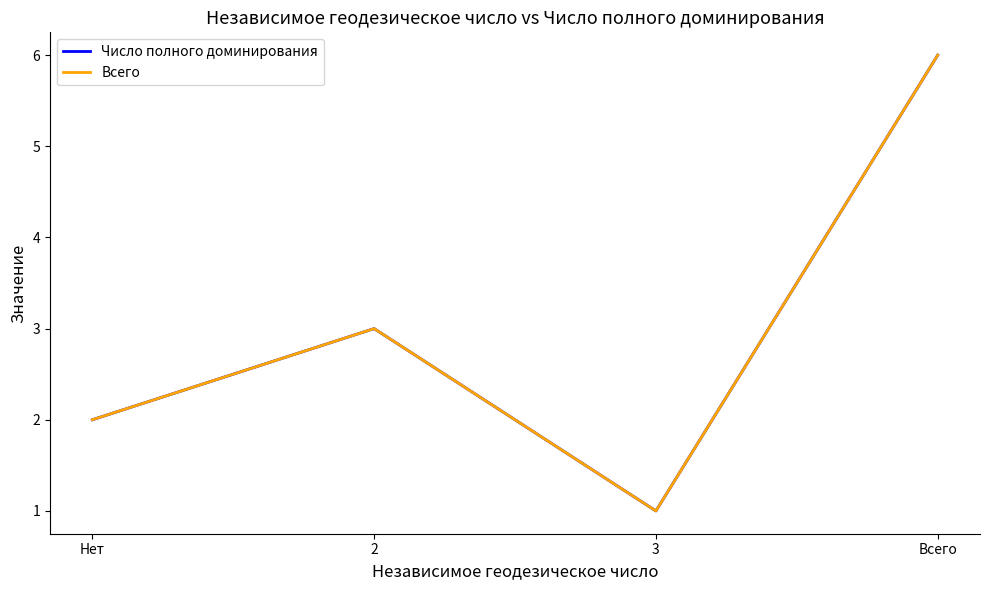

How many lines are shown in the chart?

2